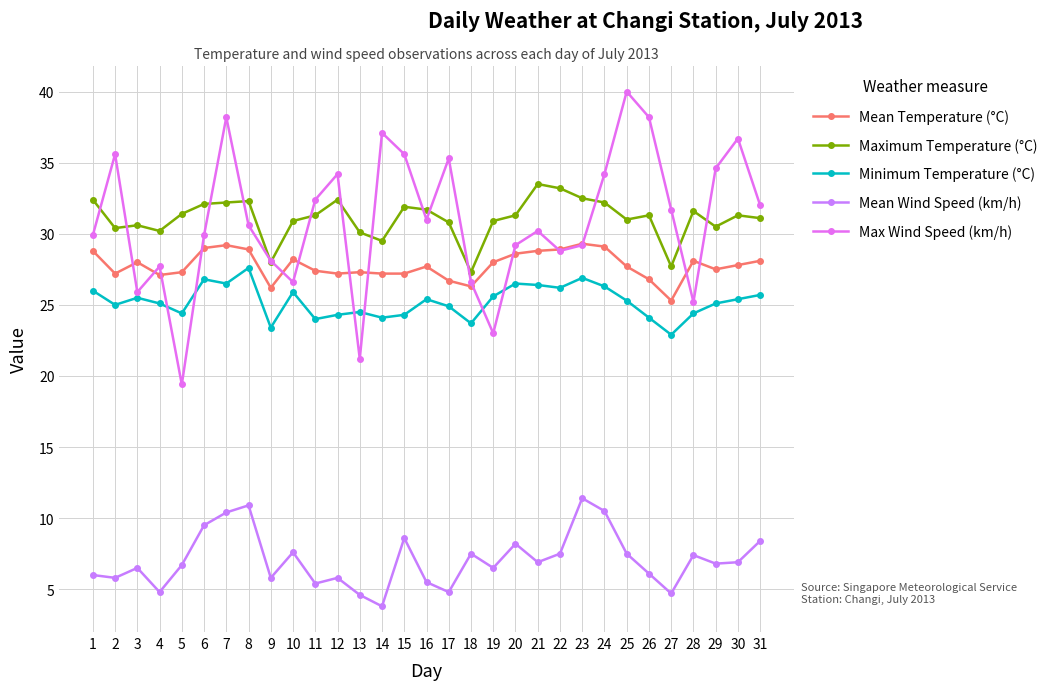

Does the chart have visible grid lines?

Yes